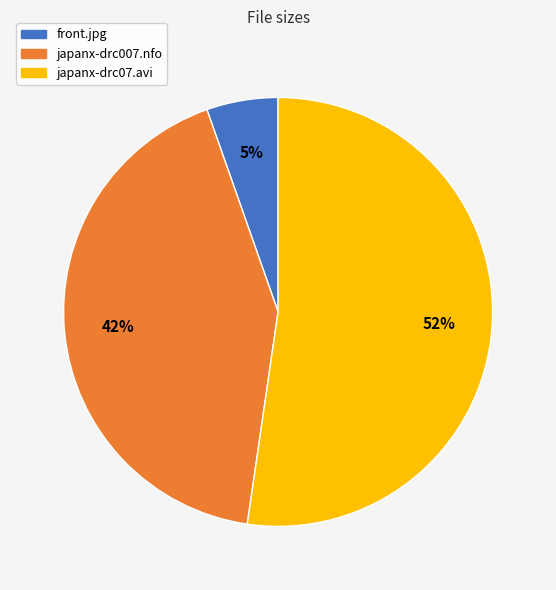

To the nearest percent, what portion does japanx-drc007.nfo represent?

42%